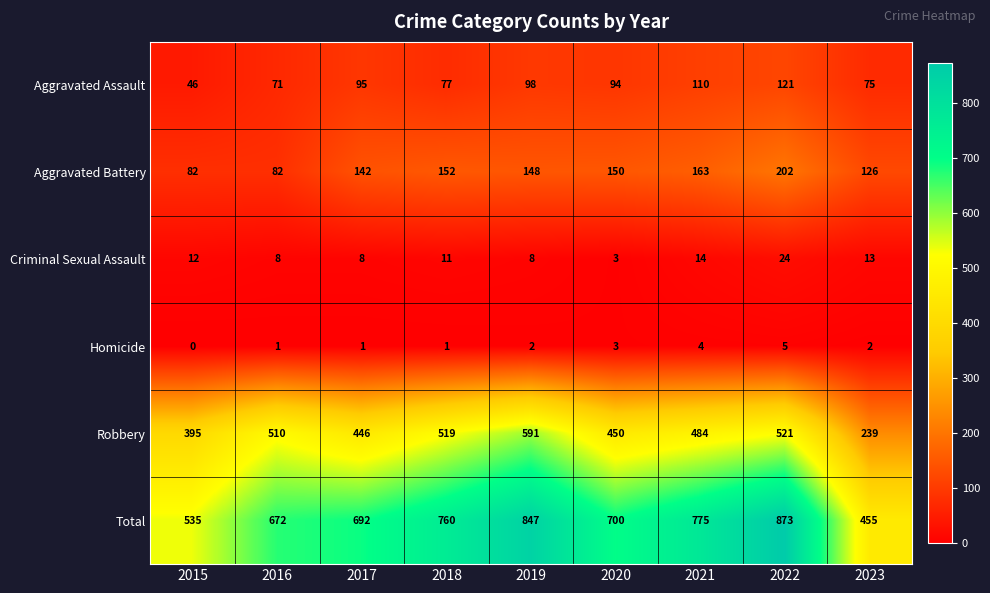

Where is Aggravated Assault nearest to the value 83?

2018